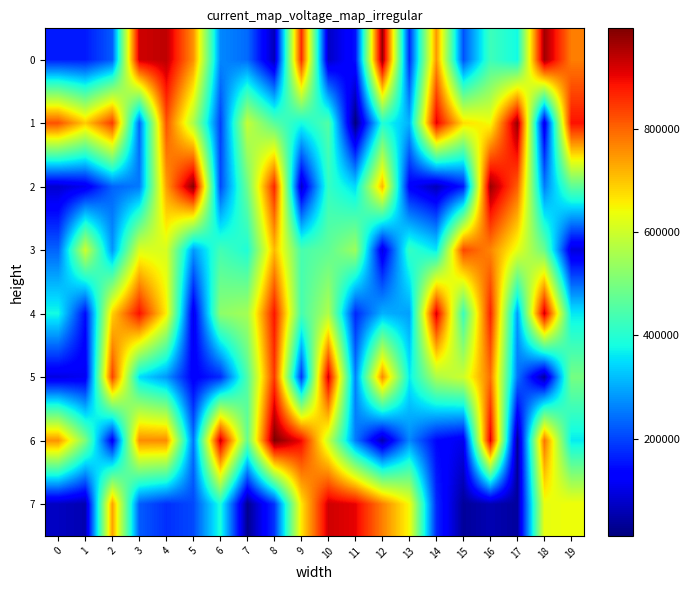

Reading right to left, what are all the values shown in this chart?

0: 19=773467	18=963402	17=377005	16=428827	15=214233	14=748401	13=176519	12=974548	11=148841	10=73444	9=859205	8=61553	7=238927	6=267206	5=754184	4=940379	3=924356	2=222917	1=160554	0=160766
1: 19=886265	18=100623	17=972647	16=641612	15=674159	14=910065	13=307003	12=394972	11=12088	10=453744	9=381987	8=460505	7=589403	6=197160	5=559656	4=819223	3=234616	2=843720	1=693301	0=819957
2: 19=466753	18=256438	17=806702	16=969301	15=157452	14=61135	13=126230	12=714548	11=346171	10=416645	9=75339	8=867578	7=484795	6=206266	5=987643	4=739660	3=252800	2=231477	1=108144	0=80854
3: 19=91449	18=482620	17=629599	16=765934	15=831710	14=358328	13=419368	12=96900	11=542274	10=469283	9=442040	8=712624	7=392589	6=435633	5=282715	4=611776	3=617533	2=279951	1=600003	0=232209
4: 19=360752	18=926908	17=283835	16=871474	15=423446	14=921054	13=289405	12=307484	11=171737	10=564738	9=438213	8=883864	7=551304	6=523983	5=105486	4=656598	3=889766	2=687779	1=142853	0=379408
5: 19=495392	18=41269	17=249955	16=787763	15=599713	14=561083	13=363174	12=761982	11=260712	10=924250	9=185861	8=847447	7=451081	6=174387	5=123798	4=280755	3=349288	2=837404	1=113689	0=97392
6: 19=361753	18=786231	17=31250	16=915432	15=106365	14=138018	13=266495	12=54757	11=257190	10=589774	9=897244	8=994043	7=477016	6=930342	5=247698	4=760445	3=759752	2=119007	1=505844	0=753306
7: 19=641069	18=630924	17=39440	16=57401	15=36878	14=173880	13=644655	12=771959	11=904479	10=925196	9=664288	8=185317	7=27713	6=390865	5=205321	4=180710	3=224445	2=738382	1=56158	0=69785